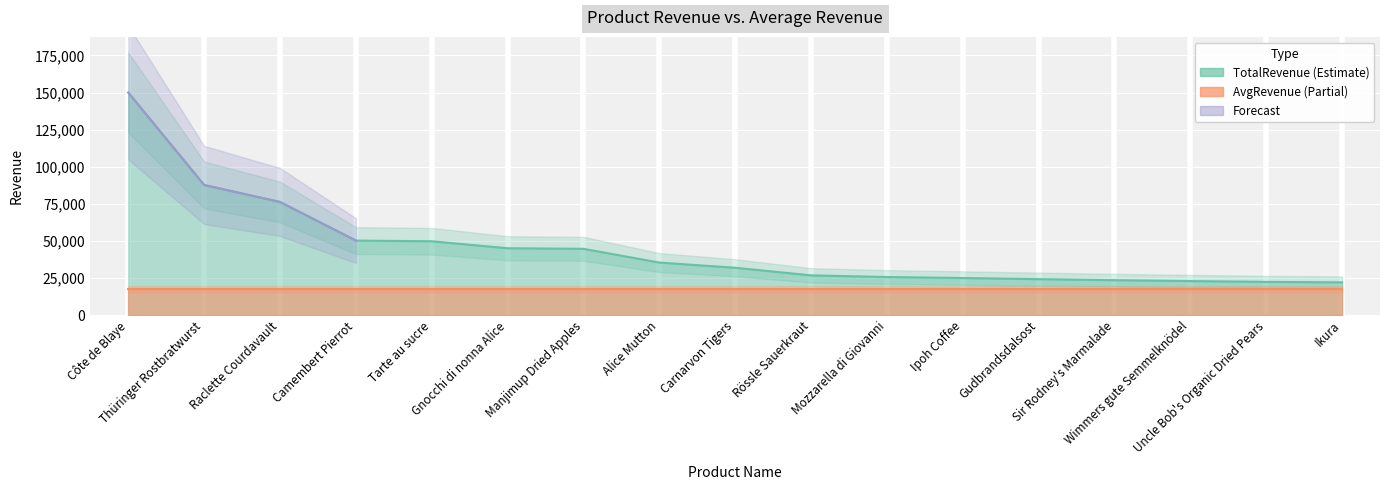

Reading left to right, list all the values displayed in this chart.

Côte de Blaye=149984.2	Thüringer Rostbratwurst=87736.4	Raclette Courdavault=76296.0	Camembert Pierrot=50286.0	Tarte au sucre=49827.9	Gnocchi di nonna Alice=45121.2	Manjimup Dried Apples=44742.6	Alice Mutton=35482.2	Carnarvon Tigers=31987.5	Rössle Sauerkraut=26865.6	Mozzarella di Giovanni=25738.8	Ipoh Coffee=25079.2	Gudbrandsdalsost=24307.2	Sir Rodney's Marmalade=23635.8	Wimmers gute Semmelknödel=23009.0	Uncle Bob's Organic Dried Pears=22464.0	Ikura=22140.2